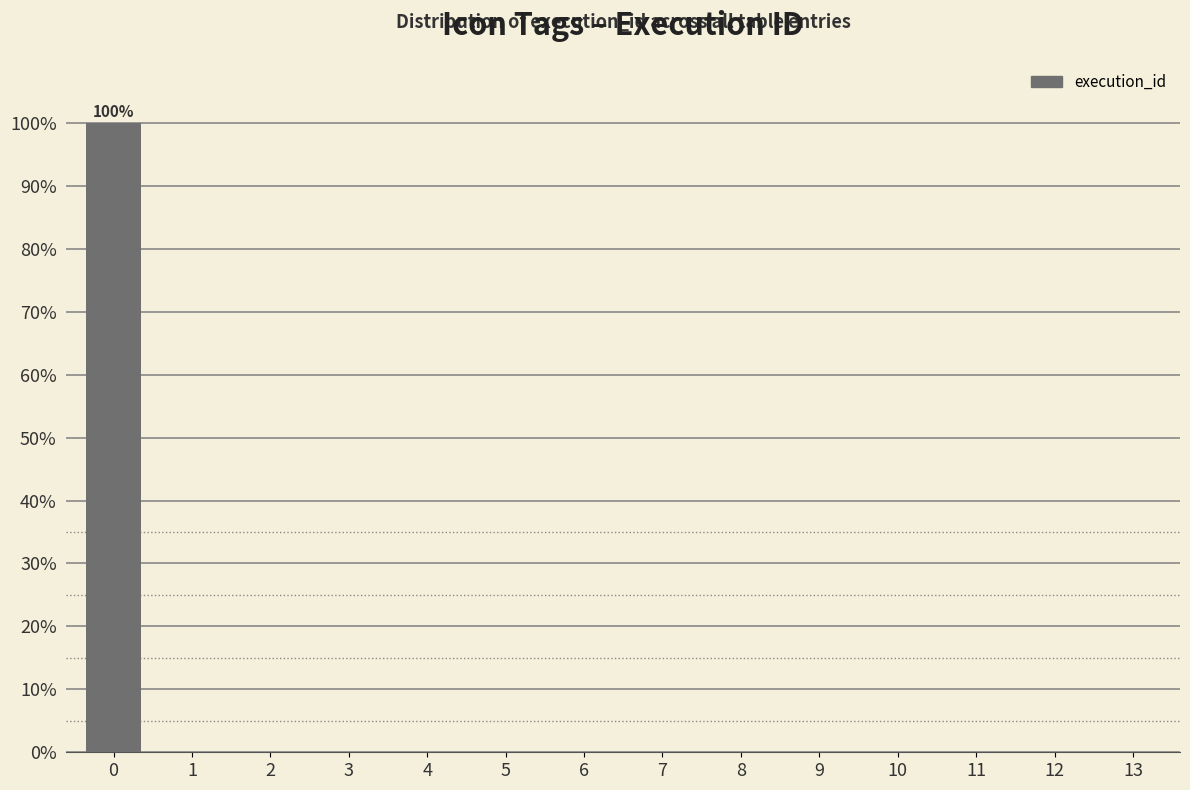

Reading right to left, extract all data points from this chart.

13=0	12=0	11=0	10=0	9=0	8=0	7=0	6=0	5=0	4=0	3=0	2=0	1=0	0=100